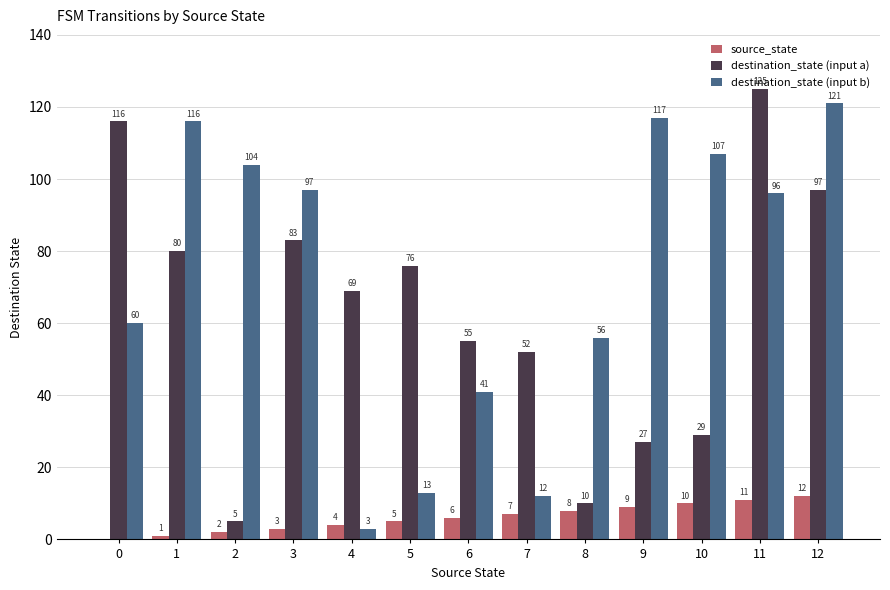

What is the approximate value of destination_state (input a) at 4?

69